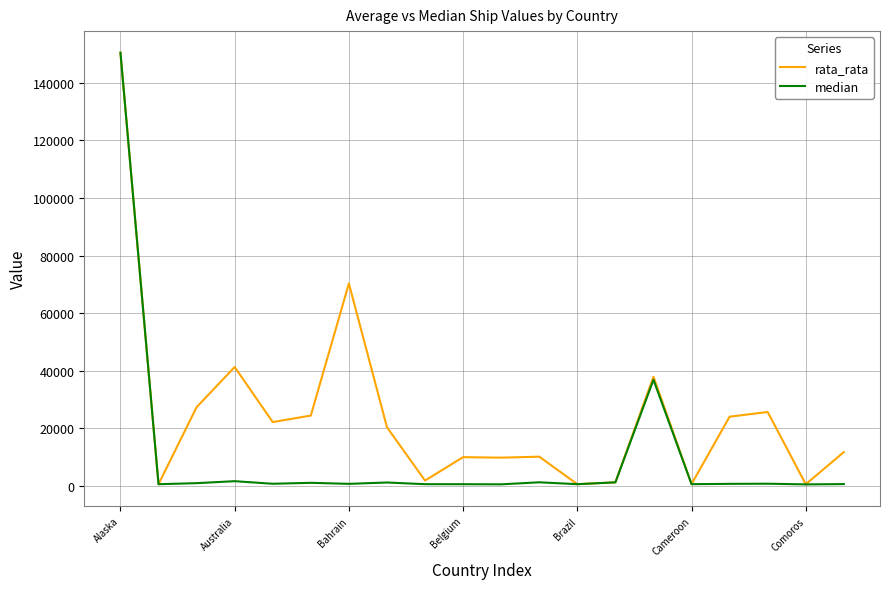

What is the highest value of the rata_rata series?

150486.0